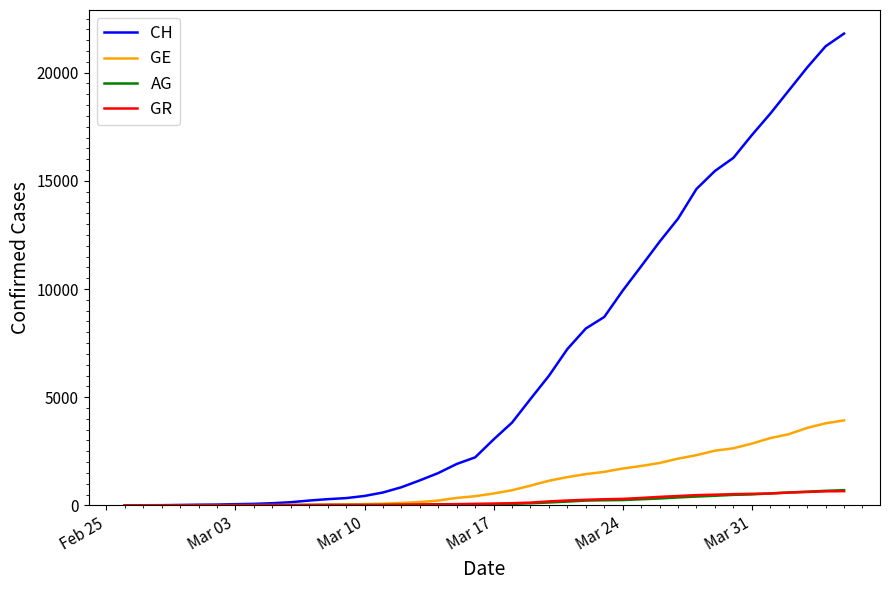

Which series has the widest spread of values?

CH